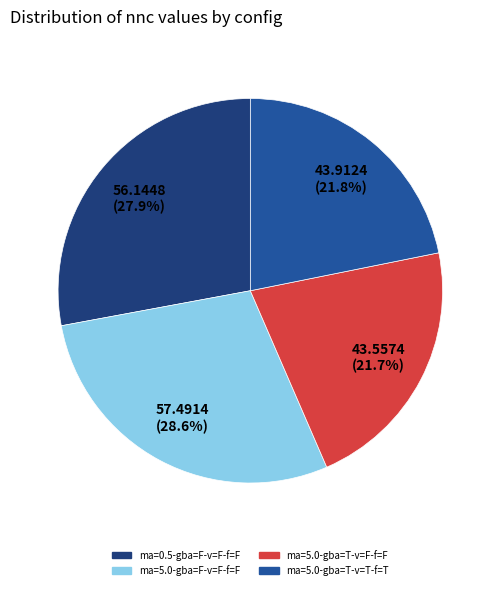

To the nearest percent, what is the combined percentage of ma=5.0-gba=T-v=T-f=T and ma=5.0-gba=F-v=F-f=F?

50%